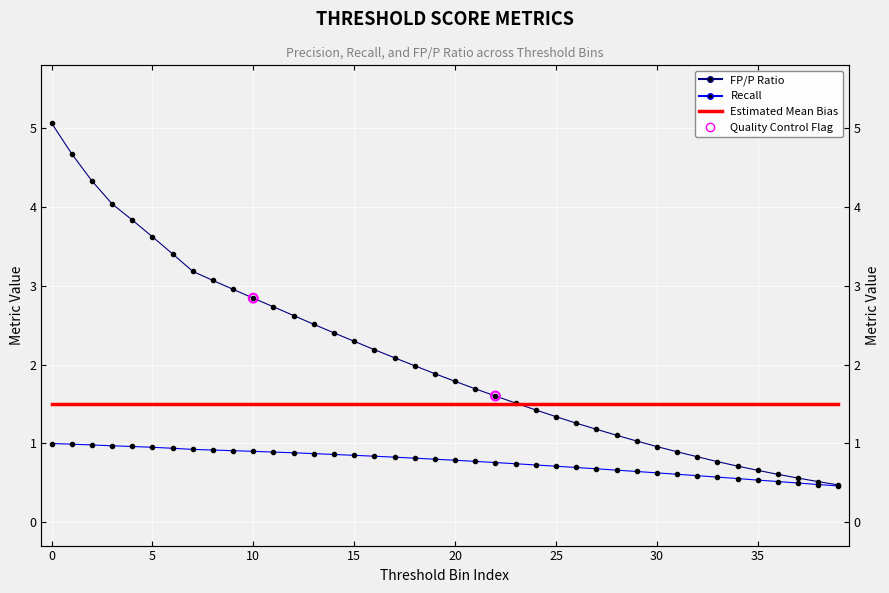

Which series contains the highest Y value?

FP_over_P